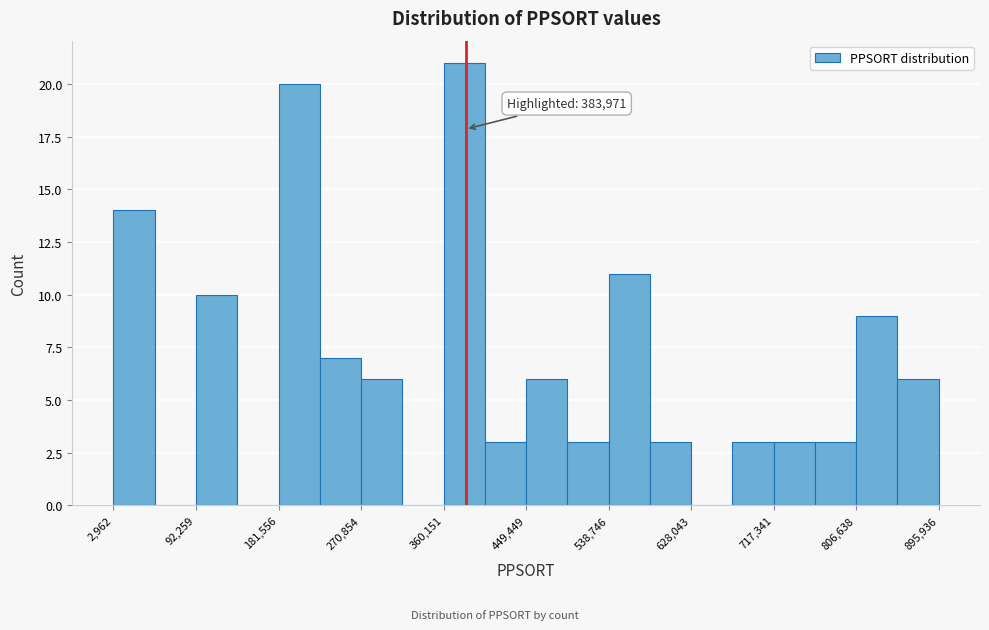

Over which range of the x-axis is the bar tallest?

360000 to 400000